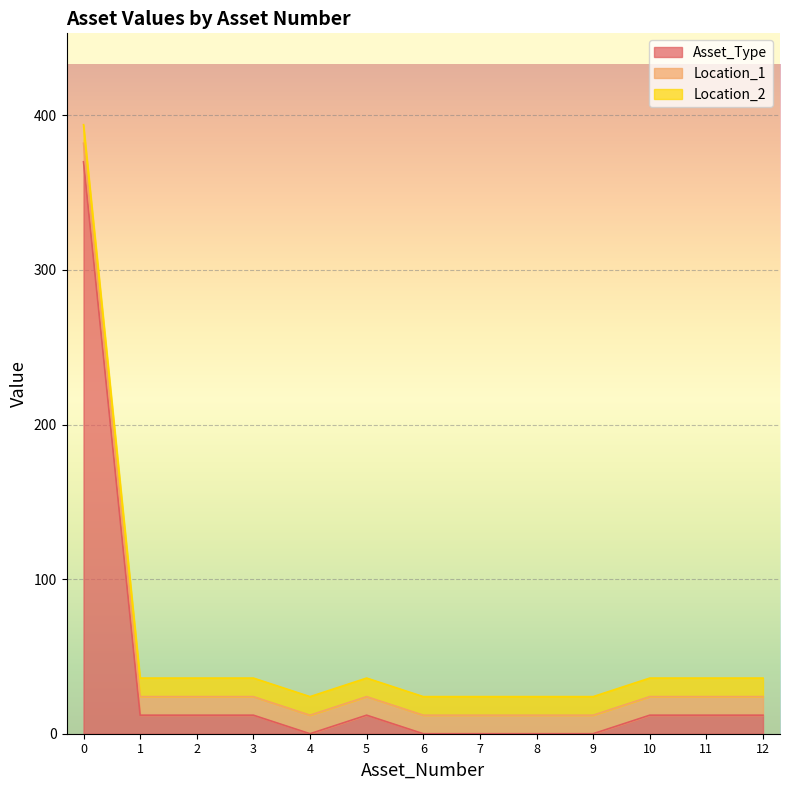

How many lines are shown in the chart?

3